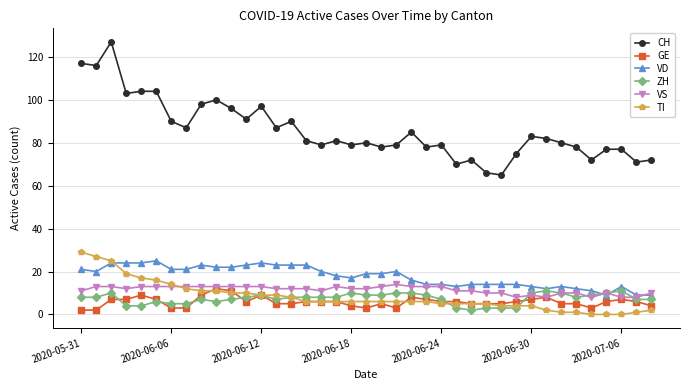

What is the highest value of the VD series?

25